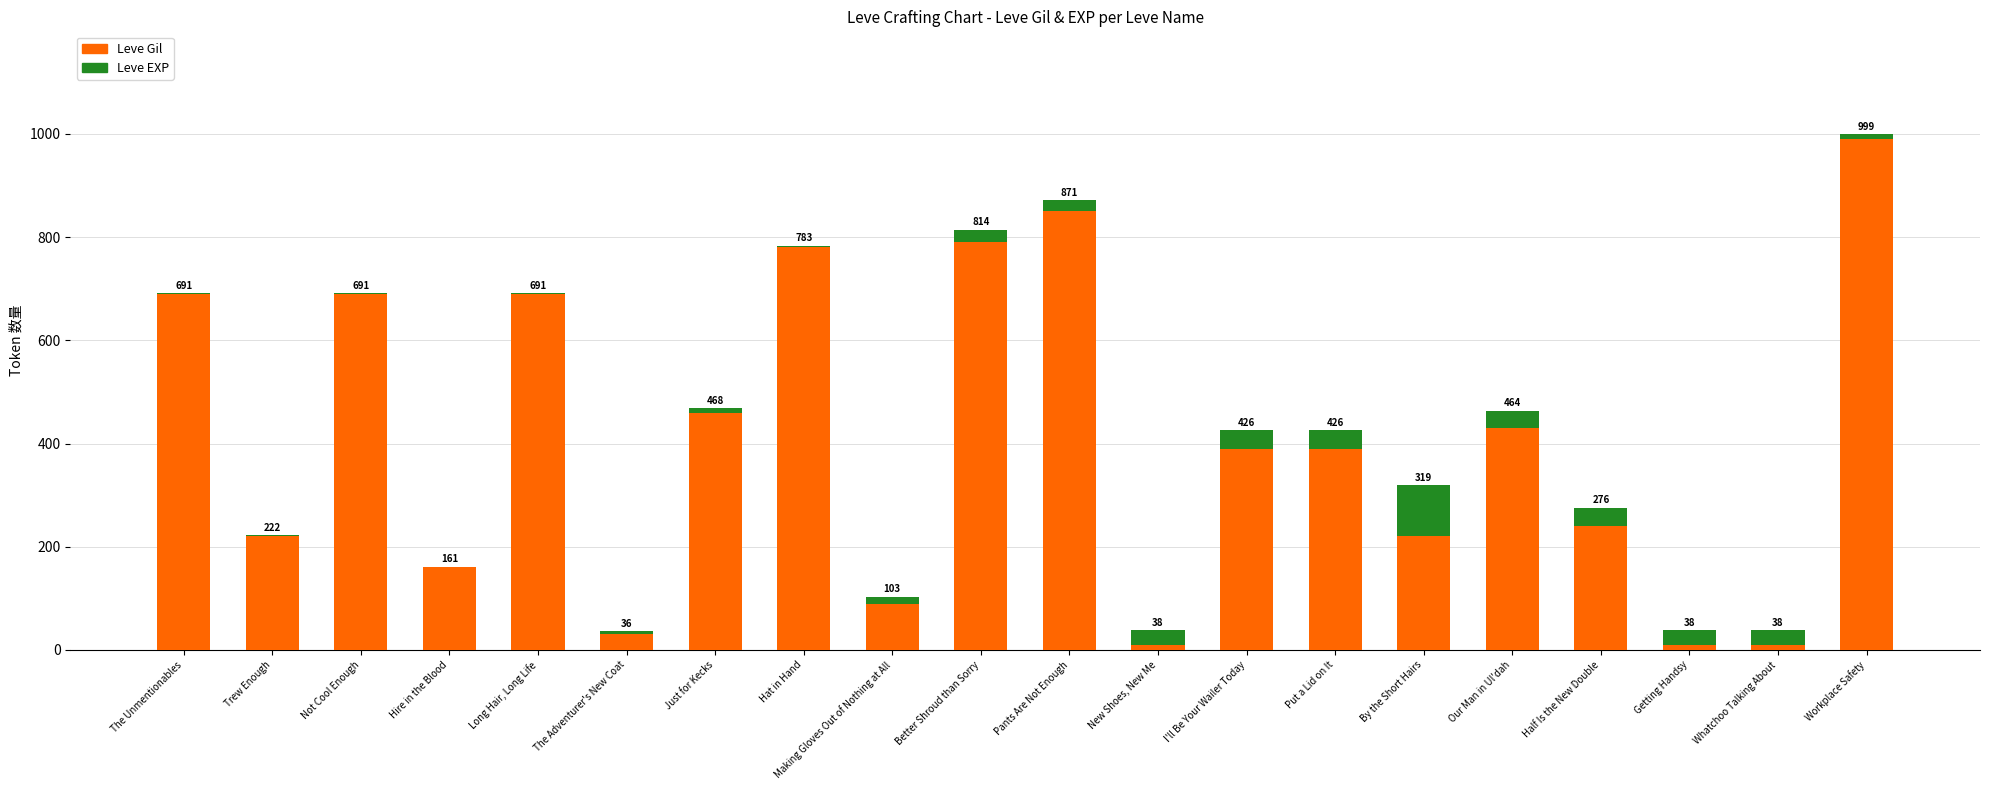

Where is Leve Gil nearest to the value 500?

Just for Kecks